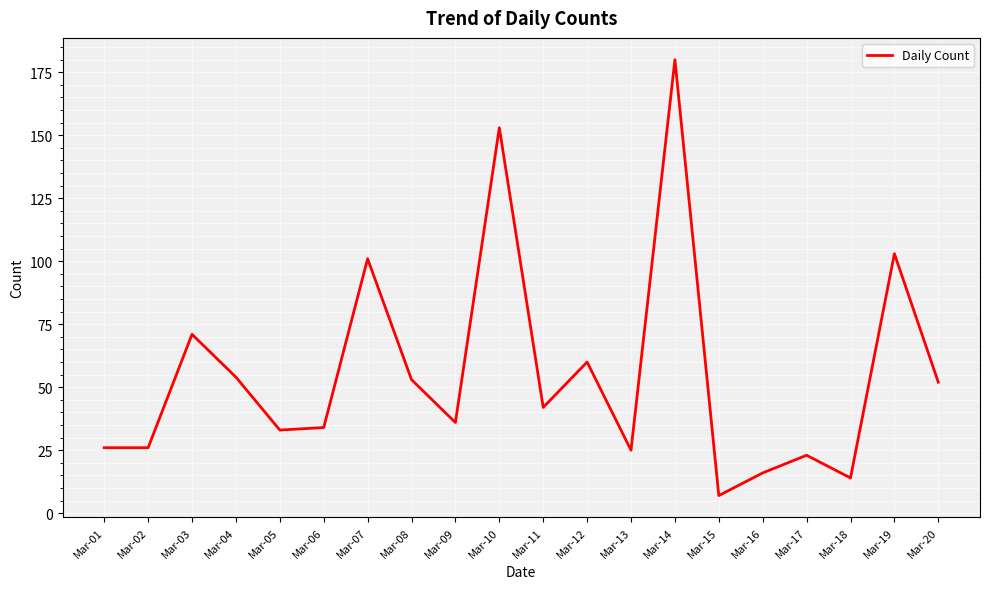

Which category has the highest value across all series?

Mar-14